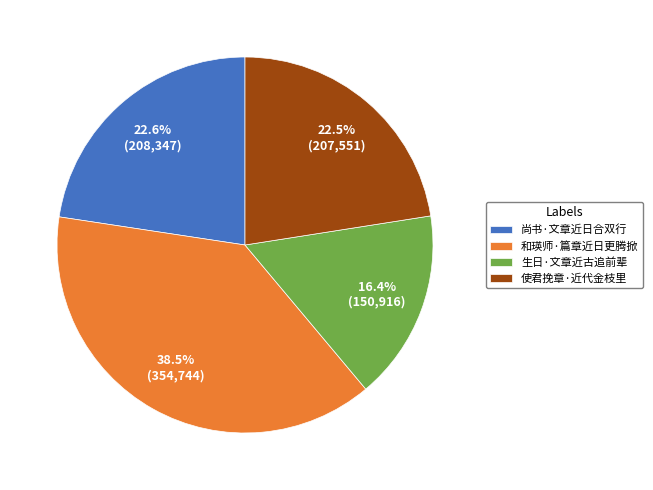

Count the number of slices in the pie.

4